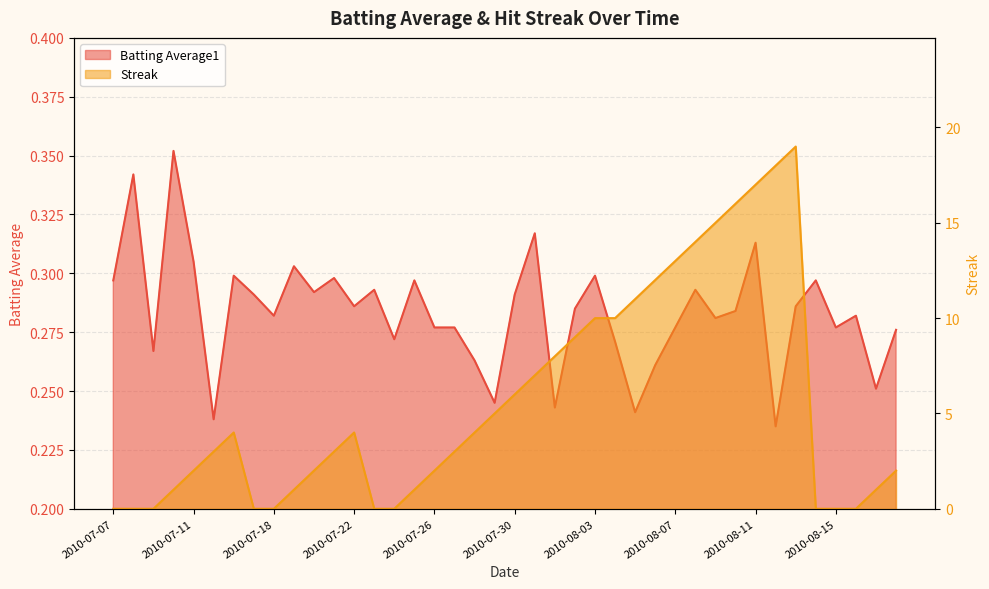

What is the greatest value displayed?

19.0